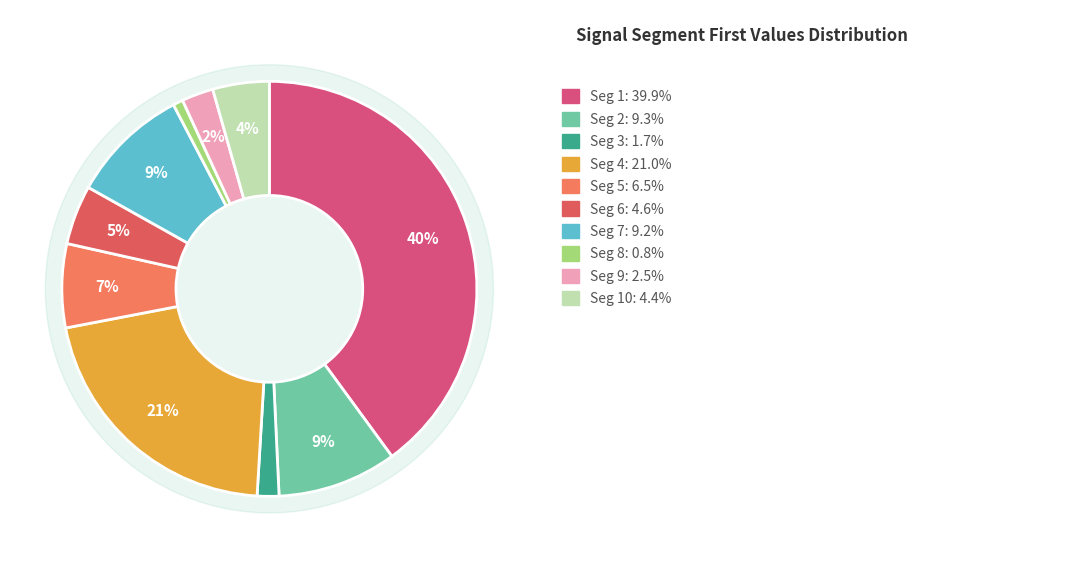

Is there a majority slice in this chart?

No